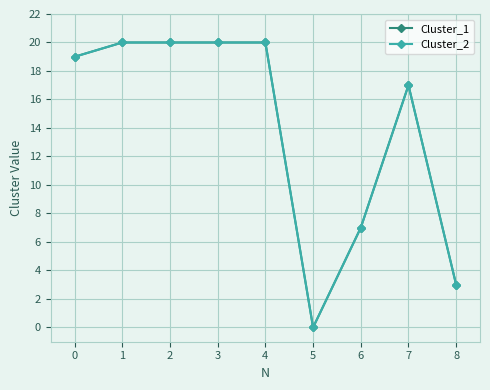

What is the greatest value displayed?

20